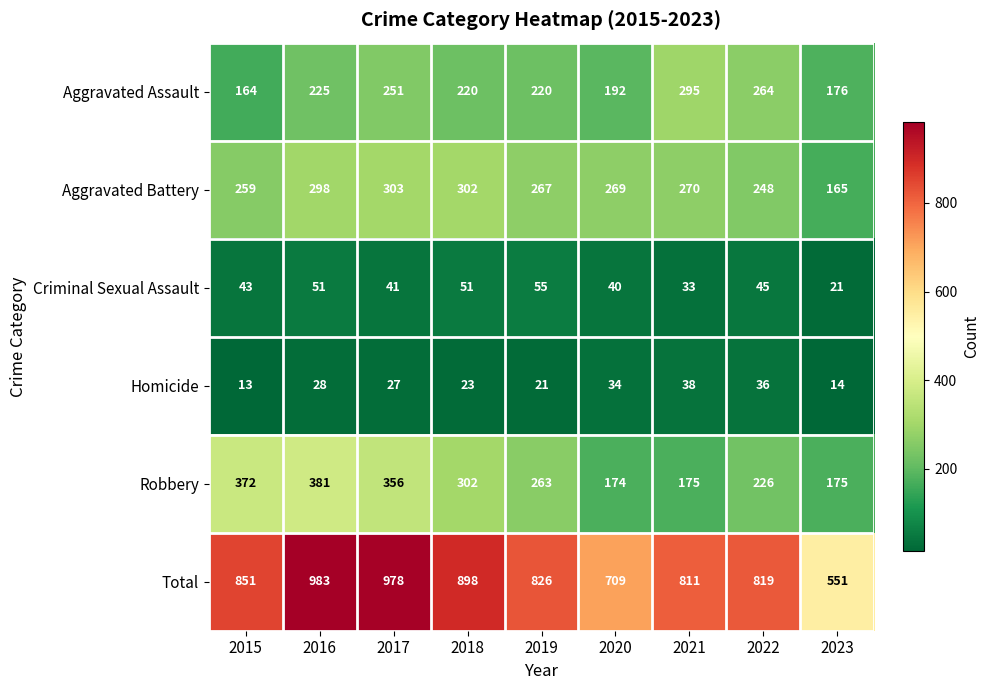

How many series are shown in this chart?

6